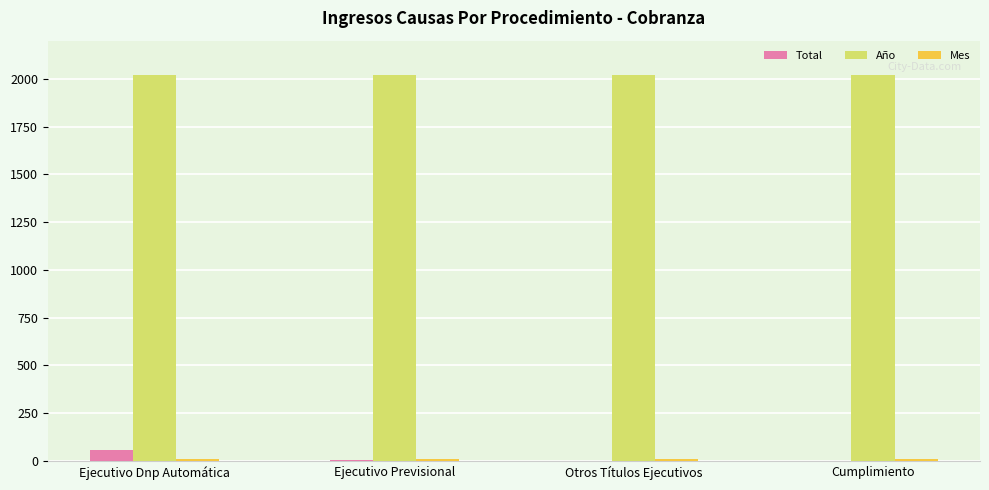

What is the average value of the Total series?

16